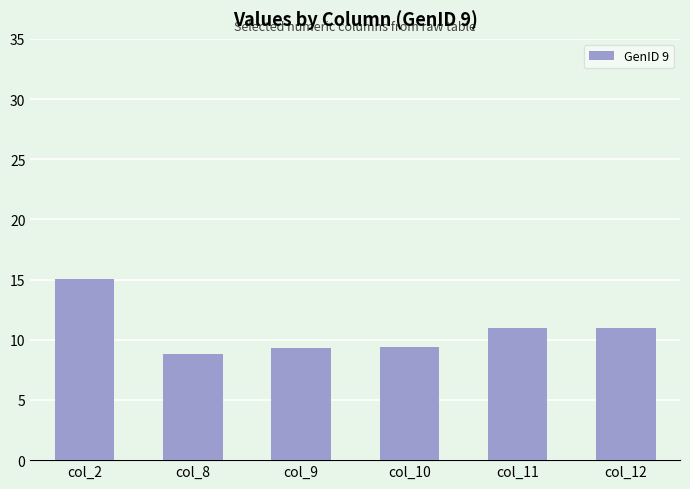

How many categories are shown in the chart?

6